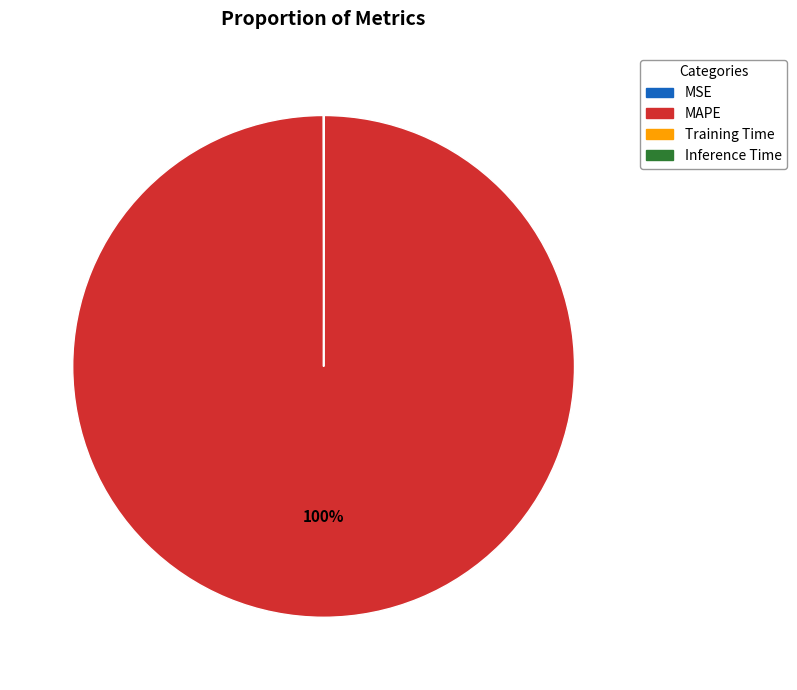

To the nearest percent, what percentage of the pie is MAPE?

100%